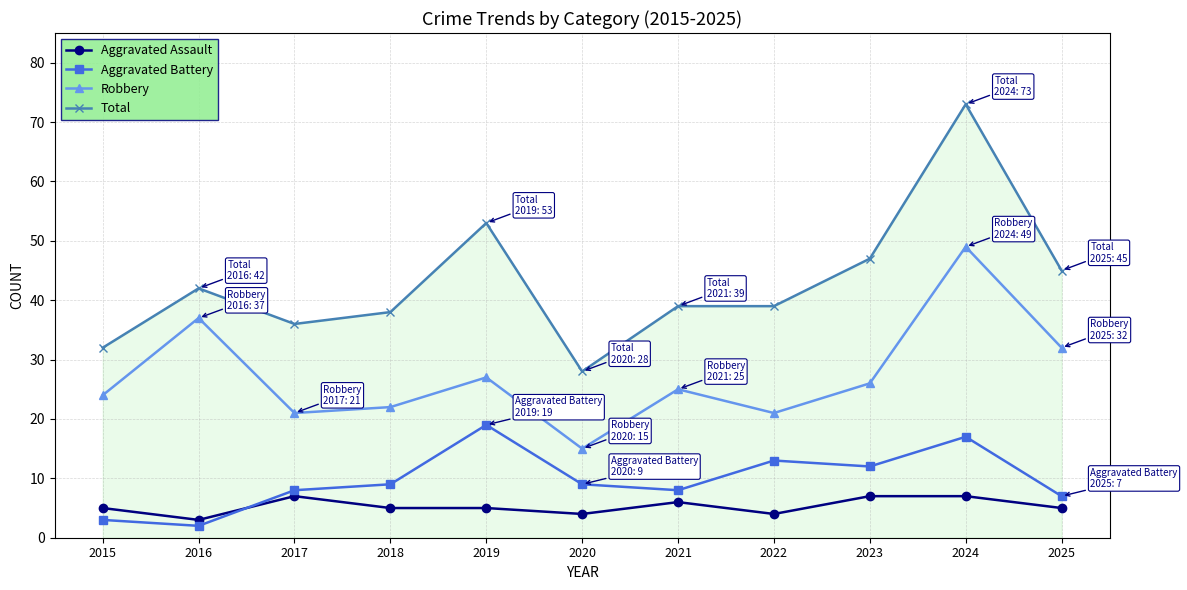

How many interior local peaks does the Robbery series have?

4